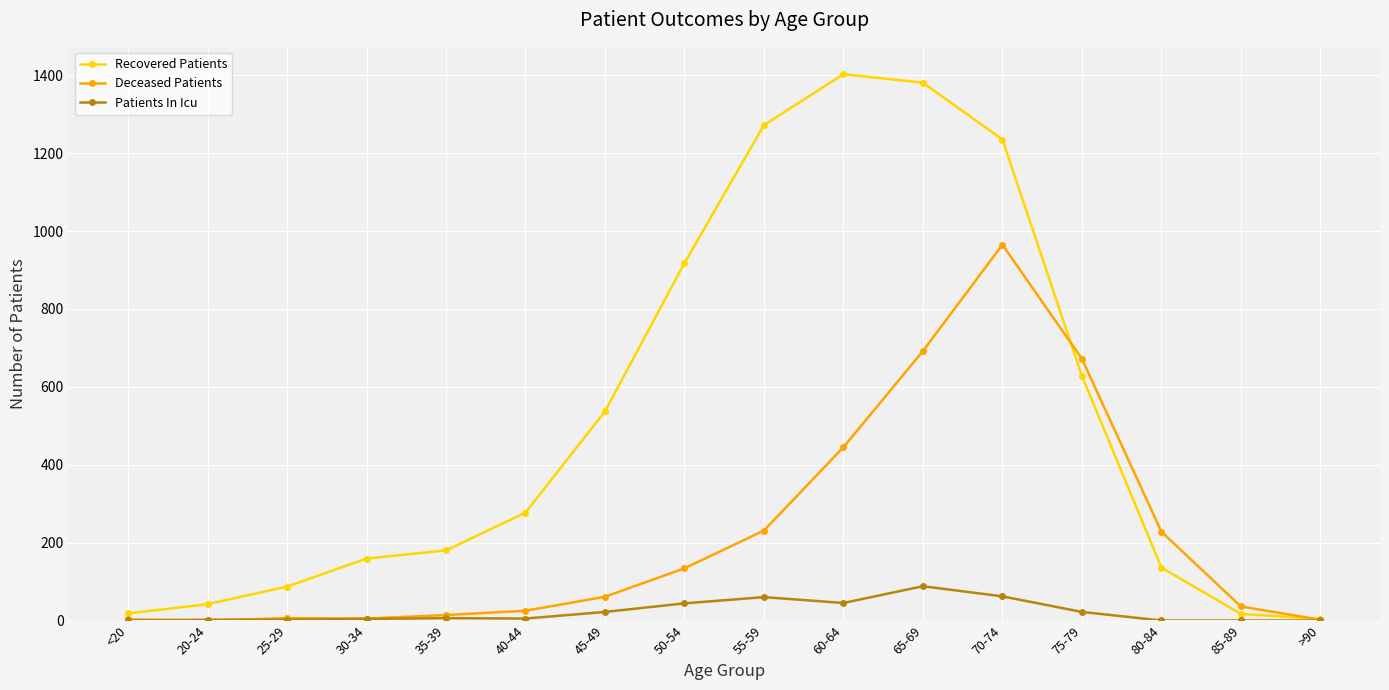

In Recovered Patients, how many points are higher than both neighbors (excluding endpoints)?

1